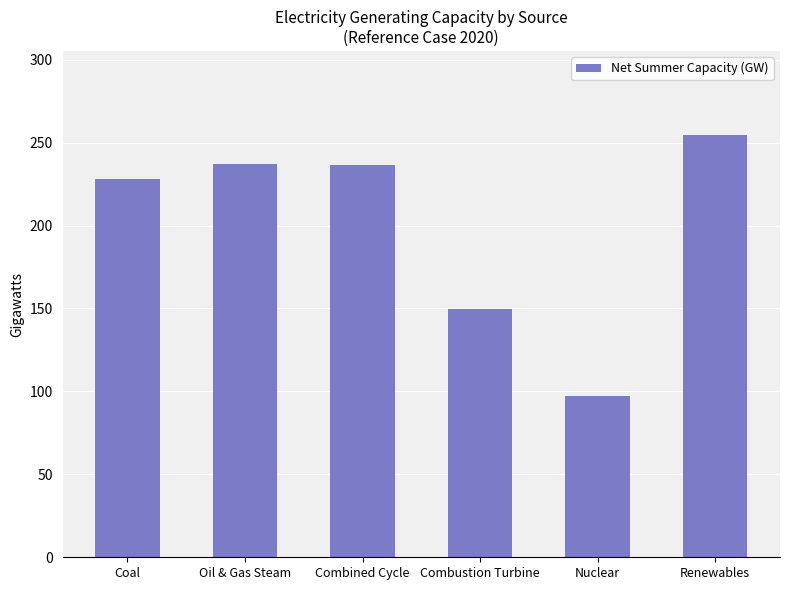

What is the maximum value shown in the chart?

254.4